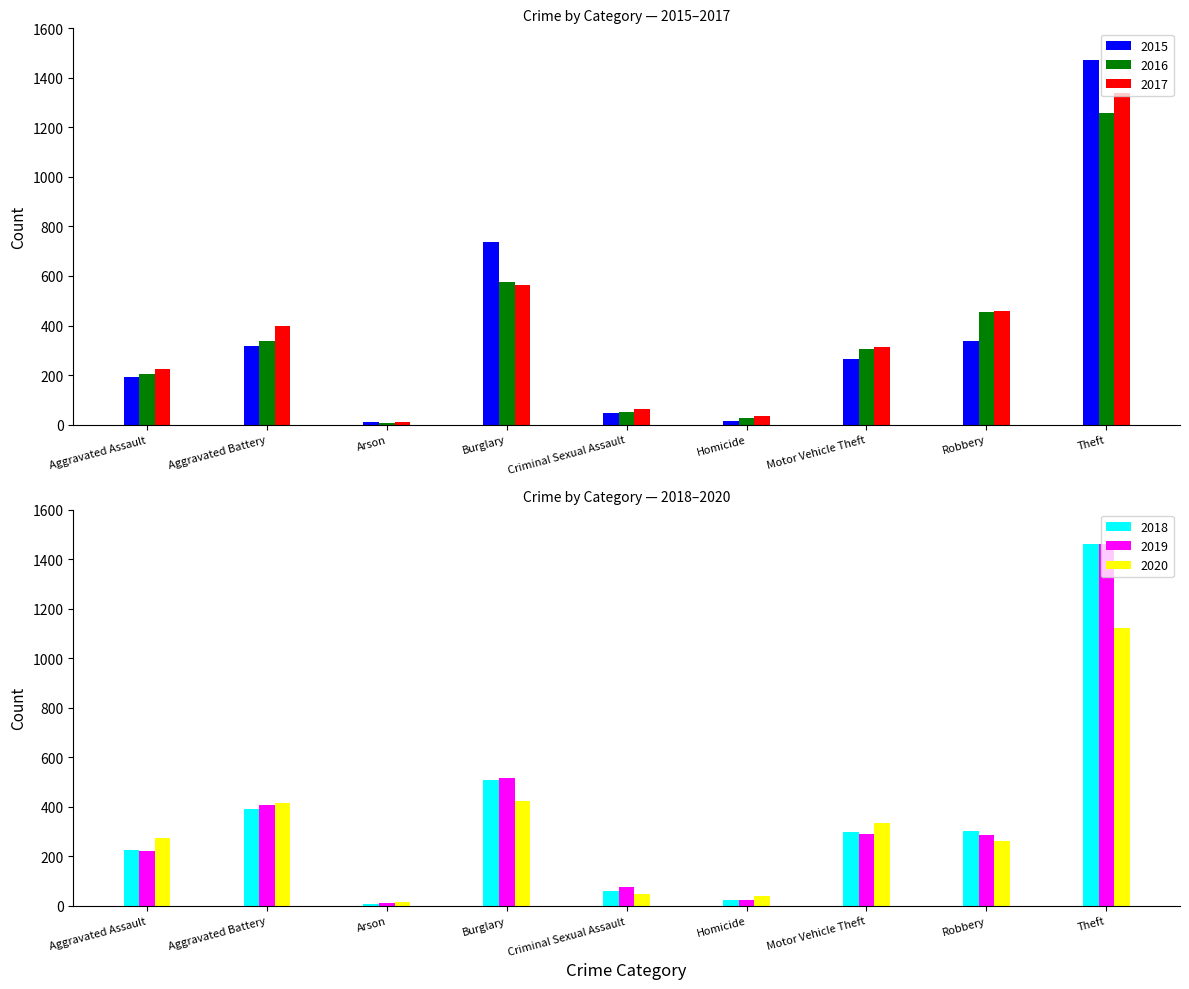

Reading left to right, list all the values displayed in this chart.

2015: Aggravated Assault=194	Aggravated Battery=316	Arson=9	Burglary=738	Criminal Sexual Assault=46	Homicide=15	Motor Vehicle Theft=263	Robbery=337	Theft=1474
2016: Aggravated Assault=206	Aggravated Battery=336	Arson=7	Burglary=576	Criminal Sexual Assault=50	Homicide=26	Motor Vehicle Theft=304	Robbery=454	Theft=1259
2017: Aggravated Assault=225	Aggravated Battery=400	Arson=10	Burglary=562	Criminal Sexual Assault=62	Homicide=33	Motor Vehicle Theft=312	Robbery=460	Theft=1339
2018: Aggravated Assault=225	Aggravated Battery=389	Arson=7	Burglary=506	Criminal Sexual Assault=60	Homicide=25	Motor Vehicle Theft=298	Robbery=301	Theft=1461
2019: Aggravated Assault=223	Aggravated Battery=407	Arson=12	Burglary=517	Criminal Sexual Assault=77	Homicide=22	Motor Vehicle Theft=290	Robbery=287	Theft=1459
2020: Aggravated Assault=273	Aggravated Battery=416	Arson=17	Burglary=425	Criminal Sexual Assault=48	Homicide=41	Motor Vehicle Theft=333	Robbery=263	Theft=1120